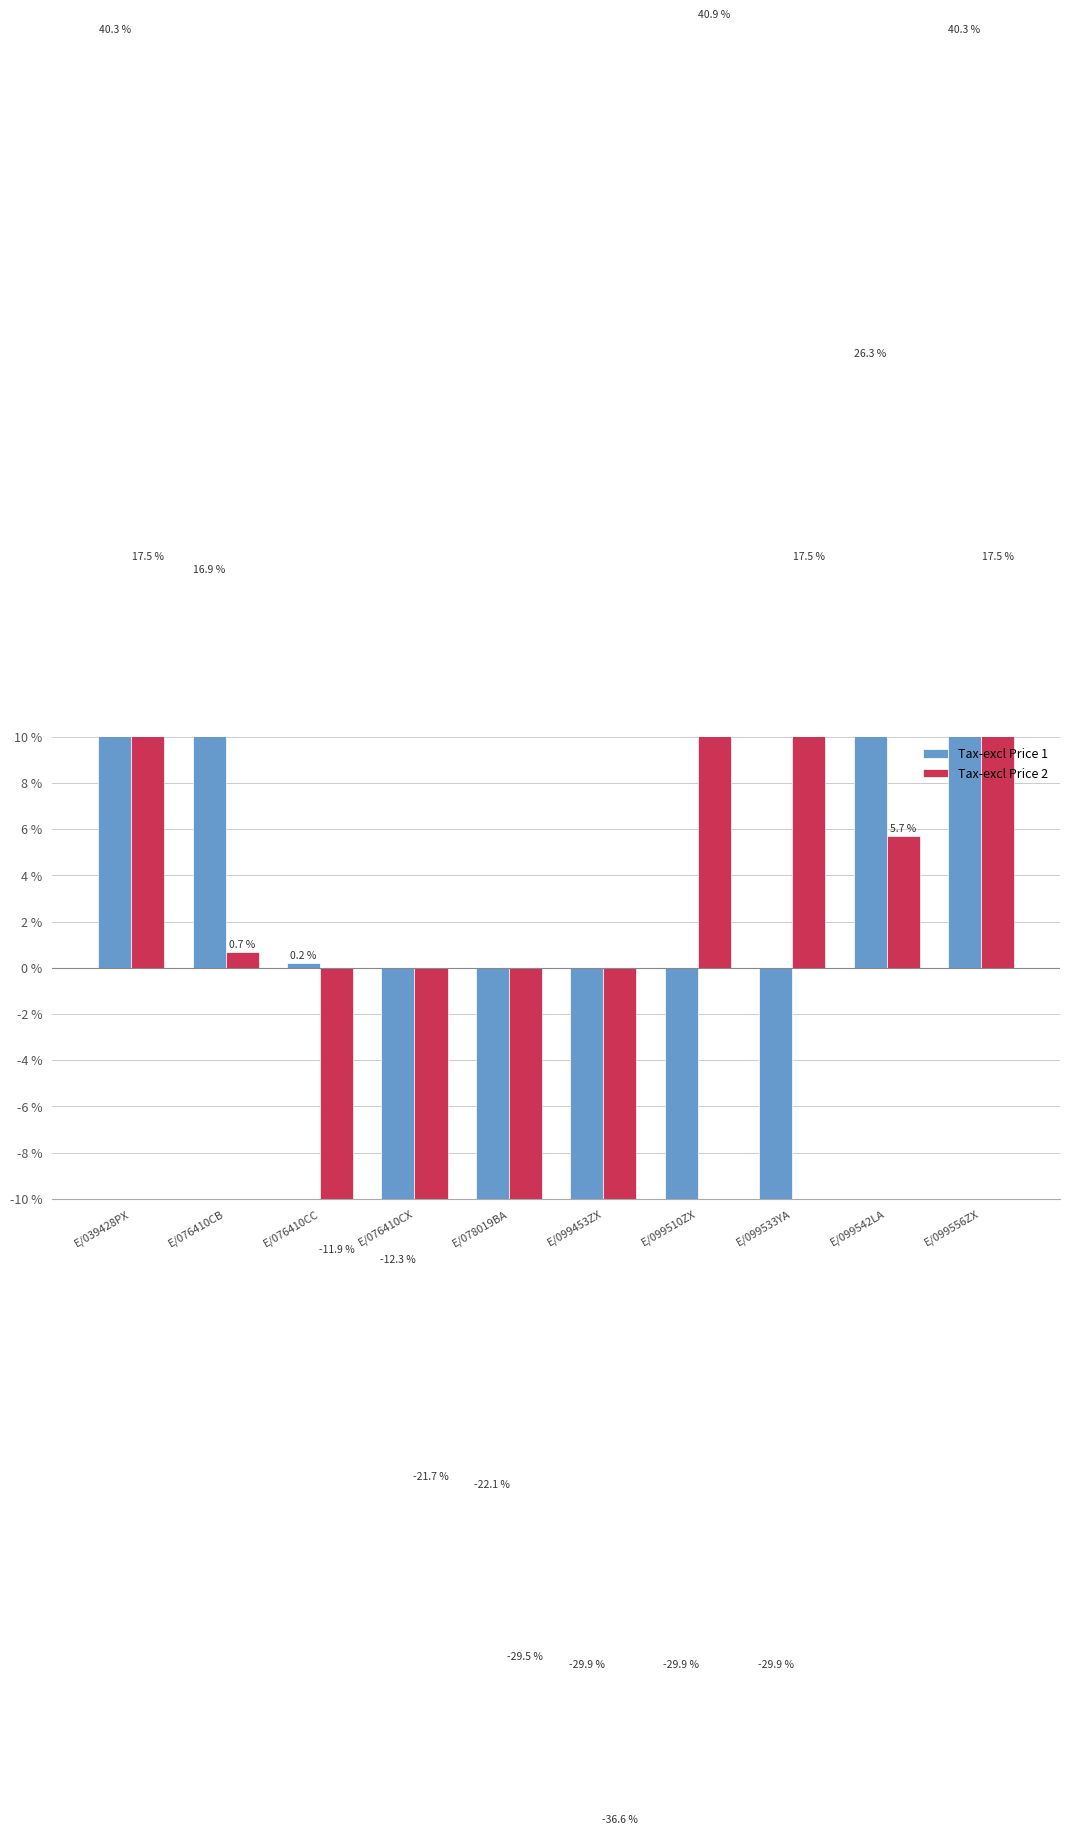

What are all the series names shown in the legend?

Tax-excl Price 1, Tax-excl Price 2